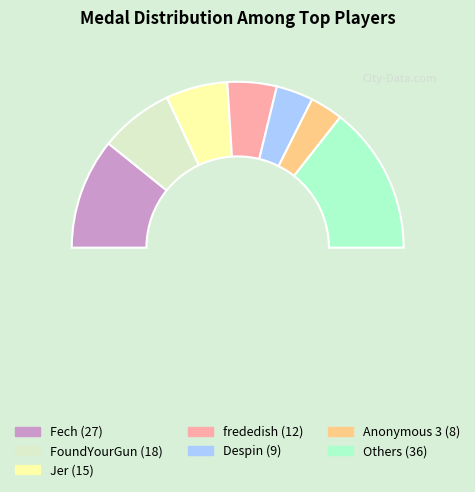

Is it true that frededish is 10% of the pie?

True